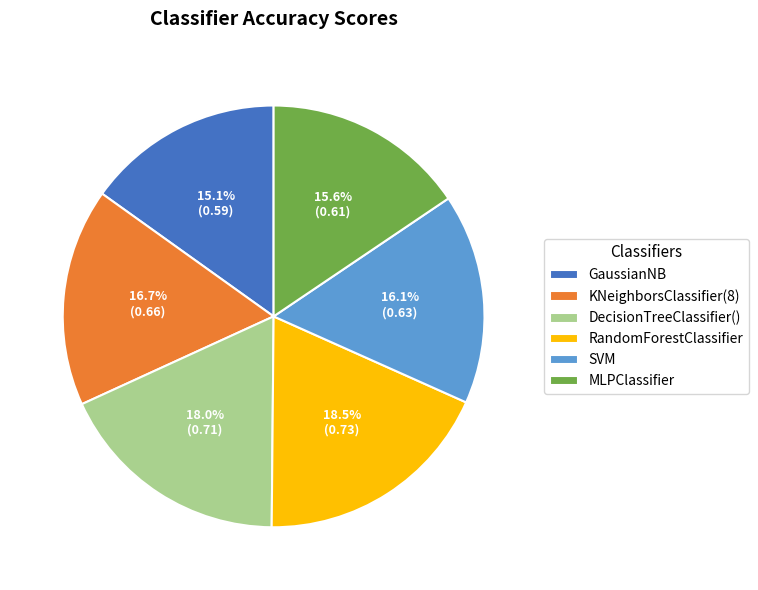

Combined, what portion of the pie is RandomForestClassifier and SVM?

34.6%